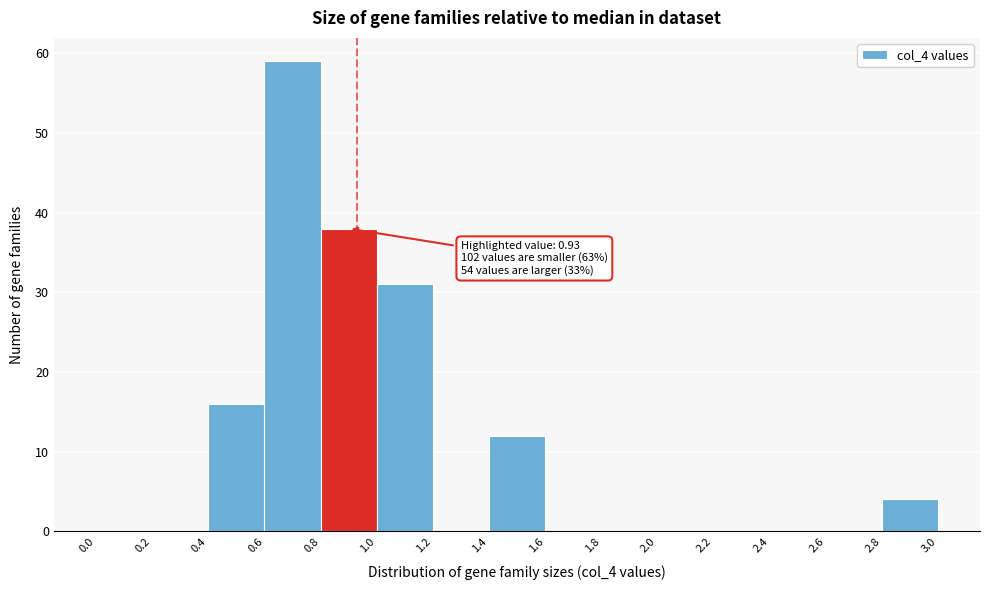

Which range on the x-axis has the tallest bar?

0.6 to 0.8